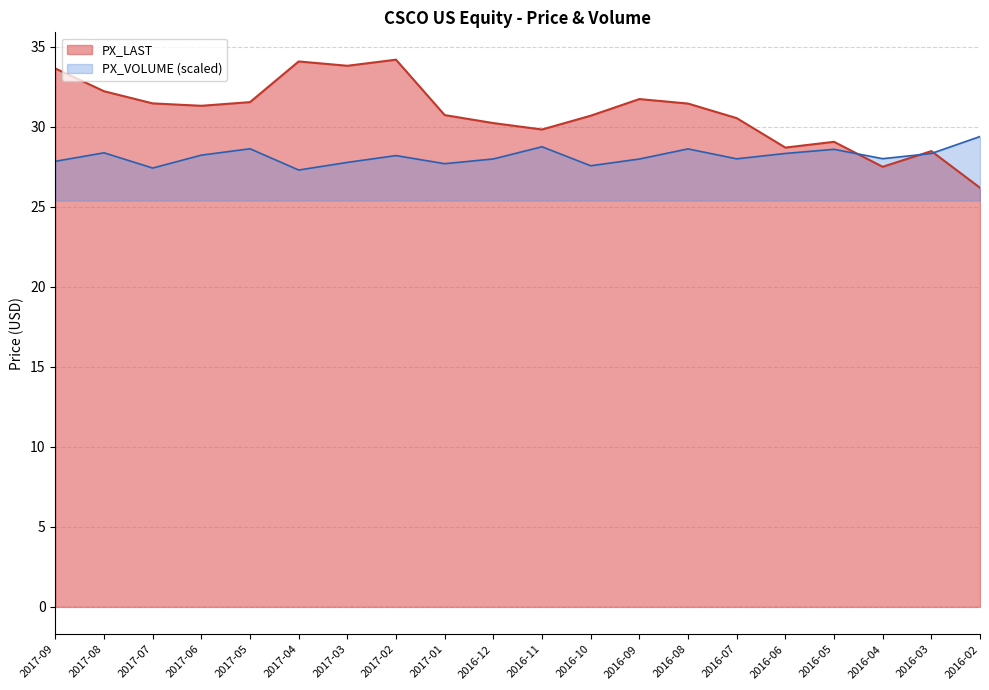

How many interior local valleys does the PX_VOLUME series have?

6